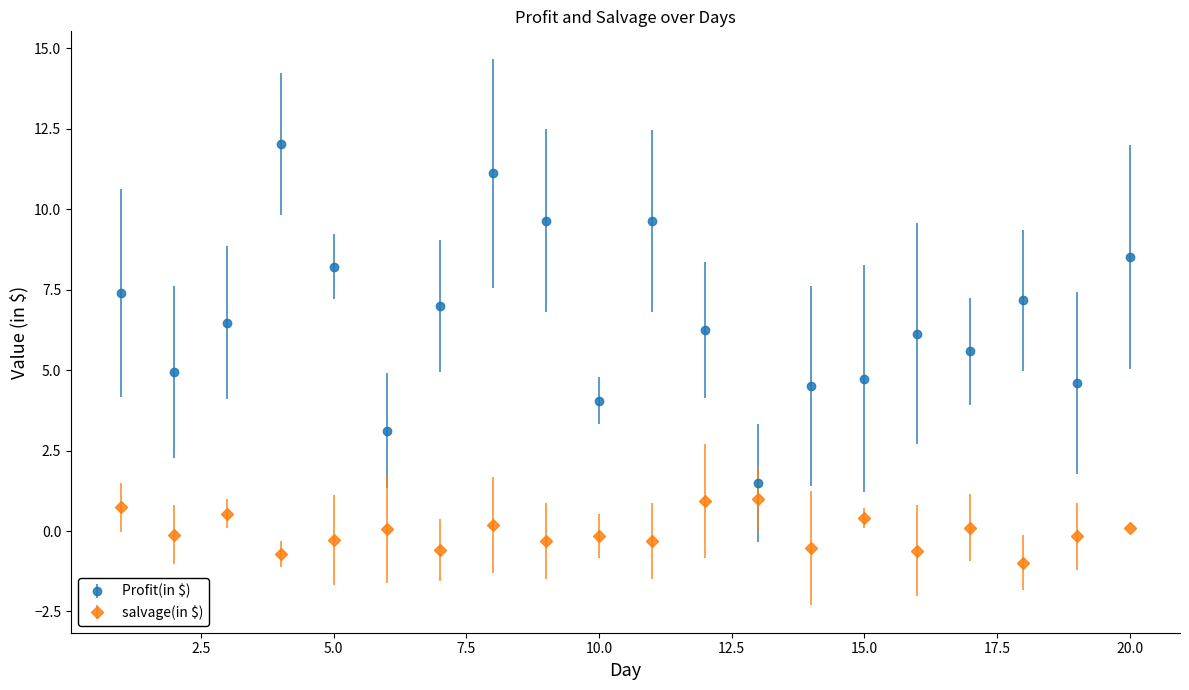

What is the maximum value for salvage(in $)?

1.0